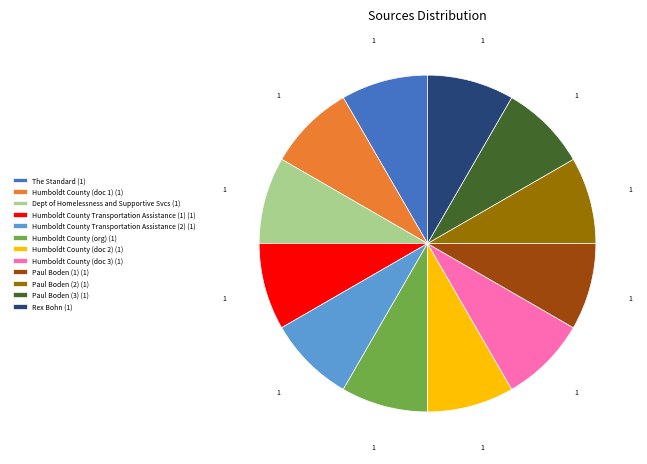

Is there any slice that represents more than half of the pie?

No